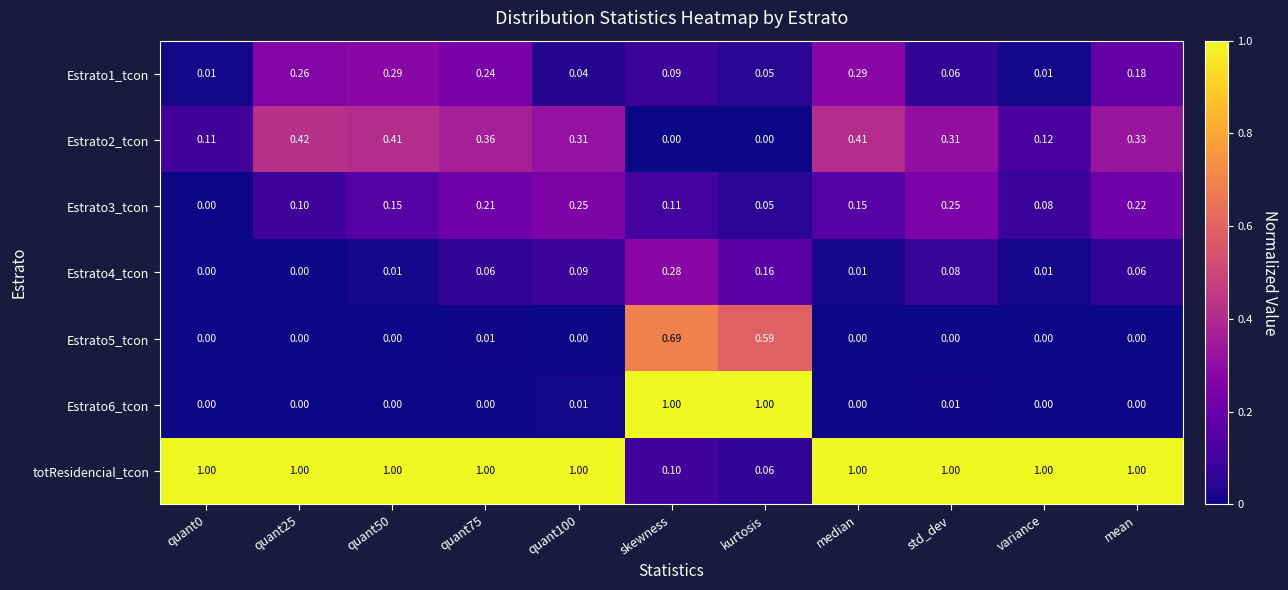

At which category is the sum across all series the highest?

skewness